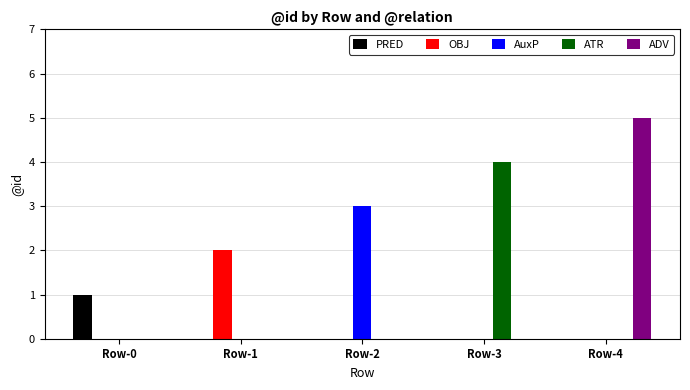

At which category is the sum across all series the highest?

Row-4